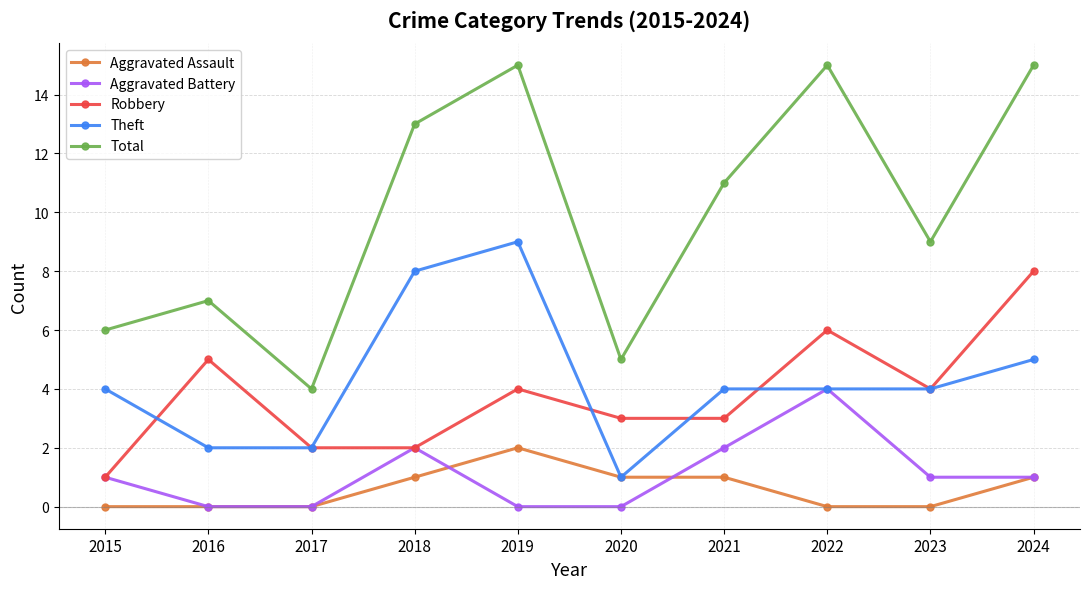

Reading left to right, list all the values displayed in this chart.

Aggravated Assault: 2015=0	2016=0	2017=0	2018=1	2019=2	2020=1	2021=1	2022=0	2023=0	2024=1
Aggravated Battery: 2015=1	2016=0	2017=0	2018=2	2019=0	2020=0	2021=2	2022=4	2023=1	2024=1
Robbery: 2015=1	2016=5	2017=2	2018=2	2019=4	2020=3	2021=3	2022=6	2023=4	2024=8
Theft: 2015=4	2016=2	2017=2	2018=8	2019=9	2020=1	2021=4	2022=4	2023=4	2024=5
Total: 2015=6	2016=7	2017=4	2018=13	2019=15	2020=5	2021=11	2022=15	2023=9	2024=15